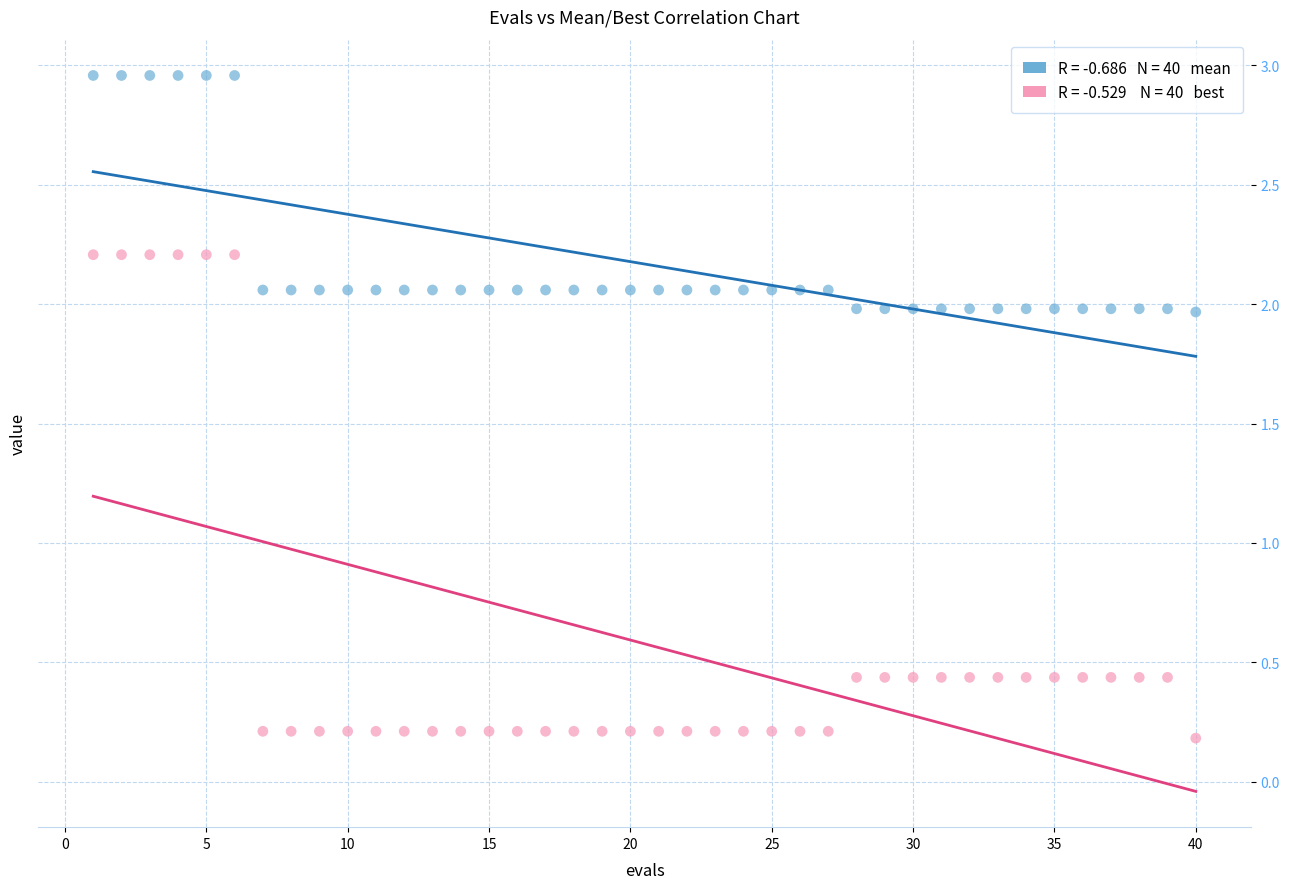

Across all data points, what is the range of Y values (max minus min)?

2.8